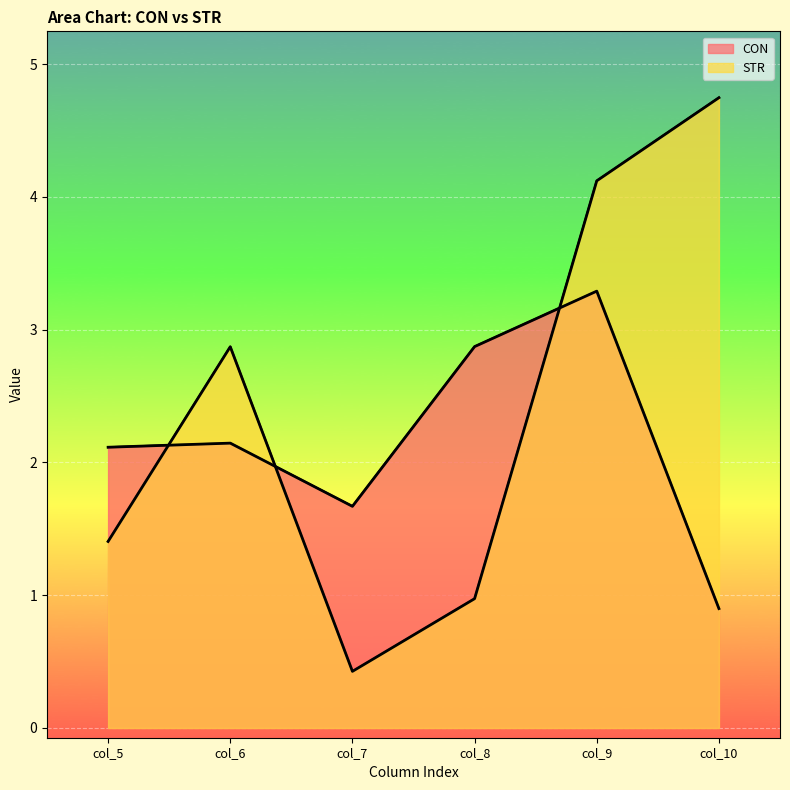

Reading right to left, transcribe all the data shown in this chart.

CON: col_10=0.9	col_9=3.3	col_8=2.9	col_7=1.7	col_6=2.1	col_5=2.1
STR: col_10=4.7	col_9=4.1	col_8=1.0	col_7=0.4	col_6=2.9	col_5=1.4